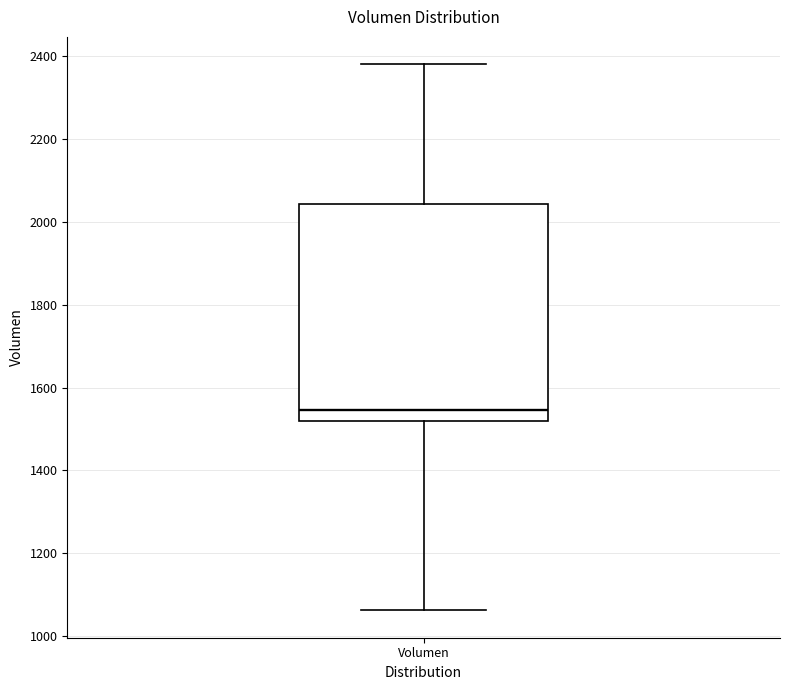

Read this box plot against the y-axis: the position of the median line, the range covered by the box, and the ends of both whiskers. The values are not printed on the chart, so give them approximately, as read against the axis.

median 1540, box 1520 to 2040, whiskers 1060 to 2380